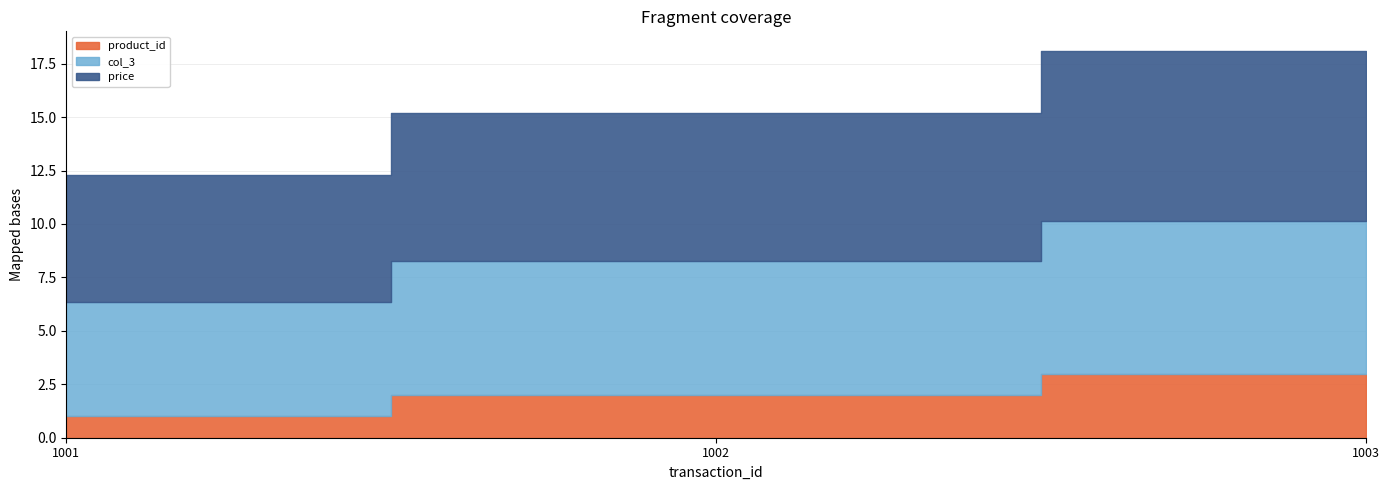

What is the value of the price point at the 2nd from the left?

7.0